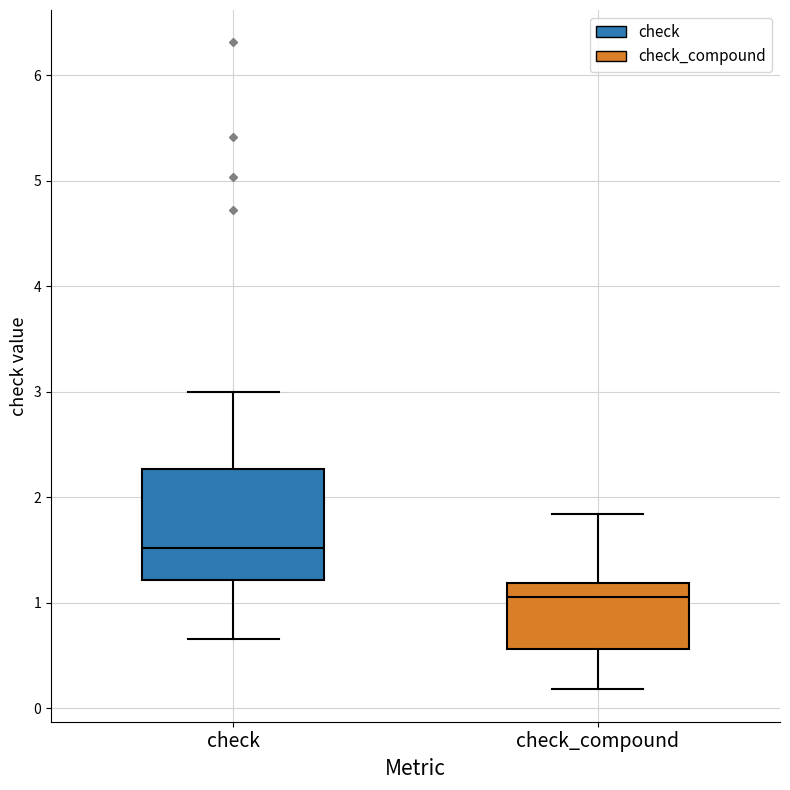

Reading left to right, transcribe this box plot: for each box, give where its median line is, the range the box spans, and where its two whiskers end, as read against the y-axis. The values are not printed on the chart, so give them approximately, as read against the axis.

check: median 1.5, box 1.2 to 2.3, whiskers 0.7 to 3.0
check_compound: median 1.1, box 0.6 to 1.2, whiskers 0.2 to 1.8